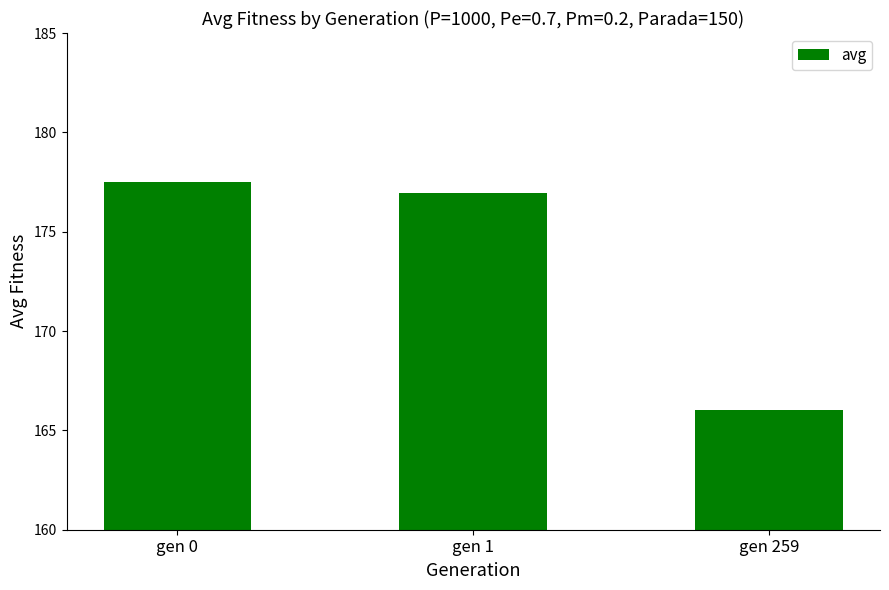

At which label is the value closest to 171?

gen 259